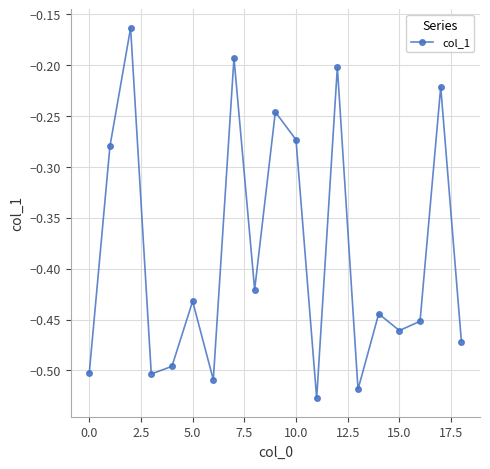

How many points are higher than both their immediate neighbors (excluding endpoints)?

7